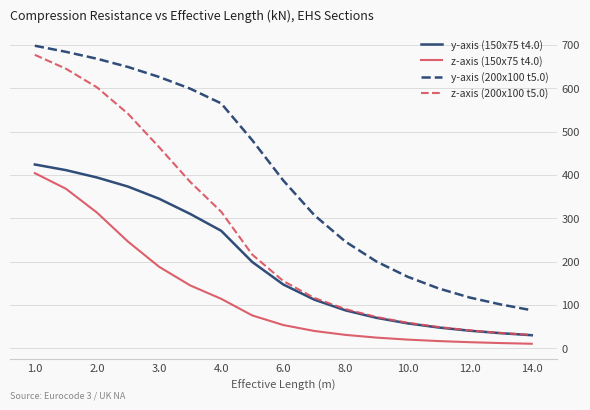

True or false: y-axis (200x100 t5.0) and z-axis (200x100 t5.0) intersect in this chart.

False